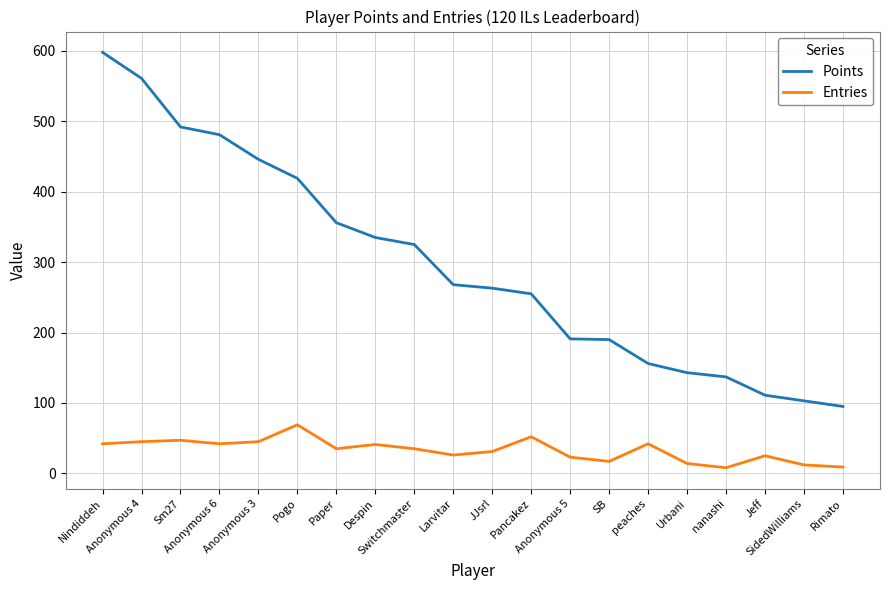

True or false: Entries and Points intersect in this chart.

False